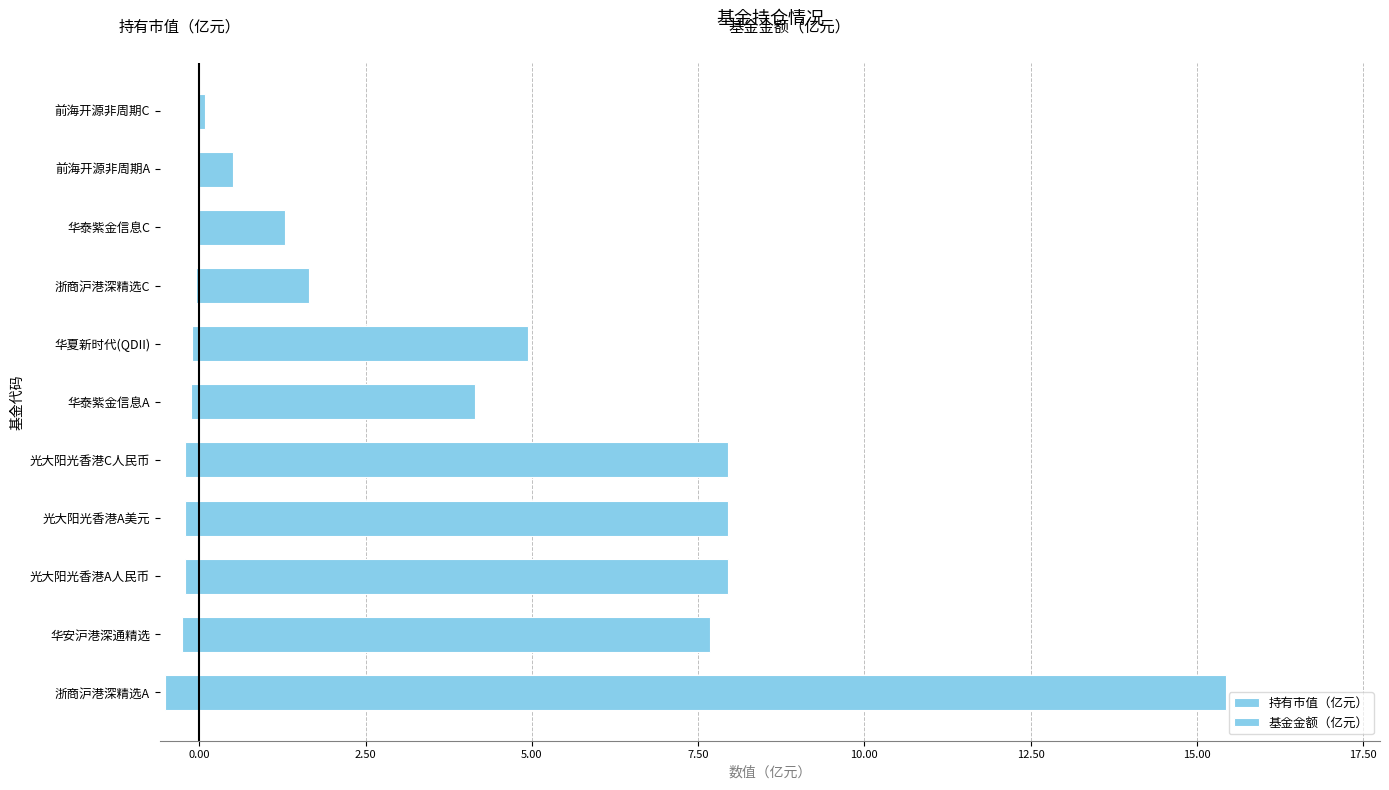

Between 华夏新时代(QDII) and 浙商沪港深精选A, which is larger?

华夏新时代(QDII)